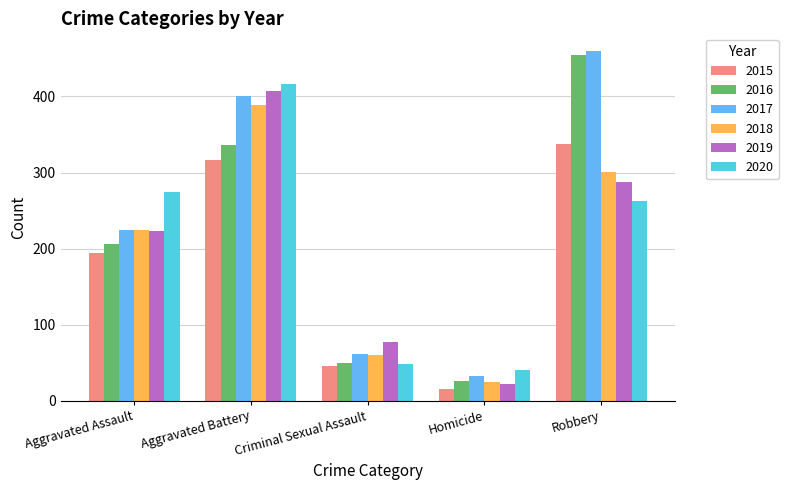

What is the label of the 5th bar from the left?

Robbery